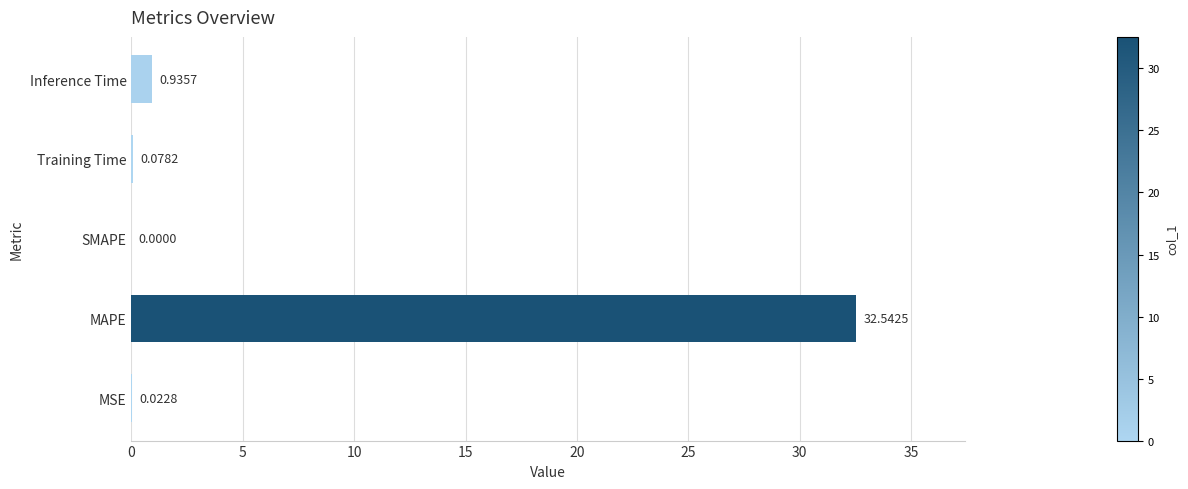

Between Inference Time and Training Time, which is larger?

Inference Time